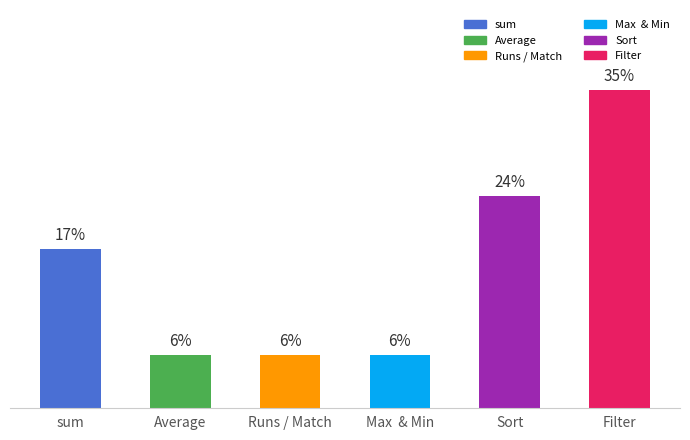

What is the label of the 1st bar from the right?

Filter